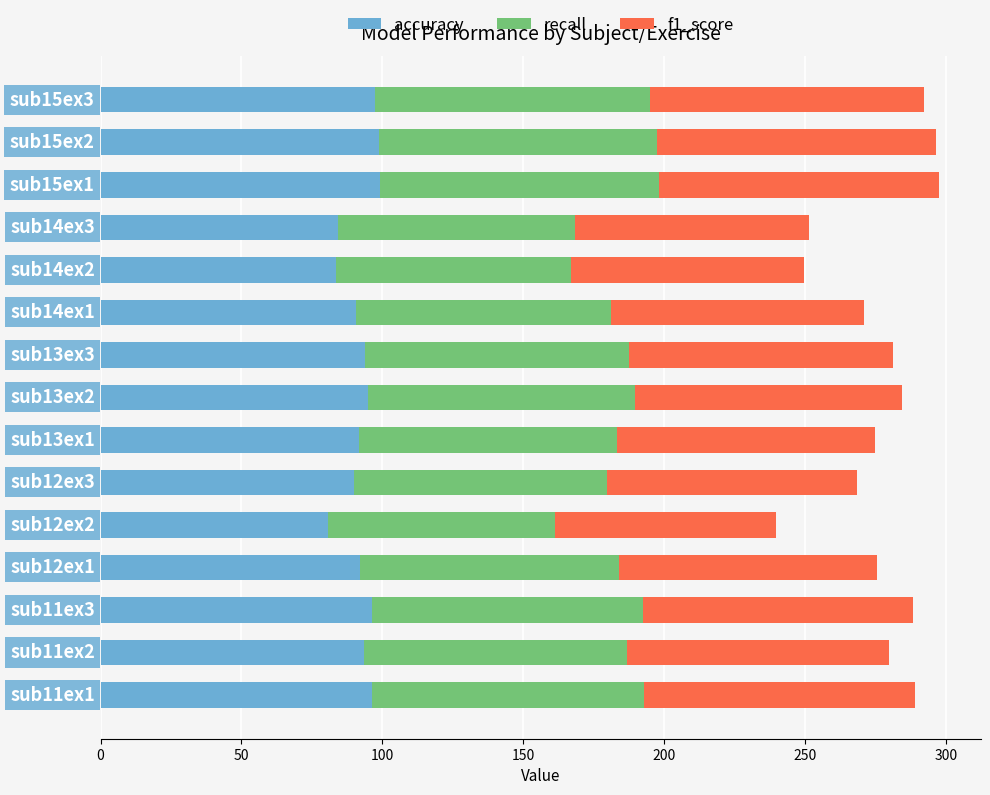

What is the difference between the maximum and second lowest values in the accuracy series?

15.6